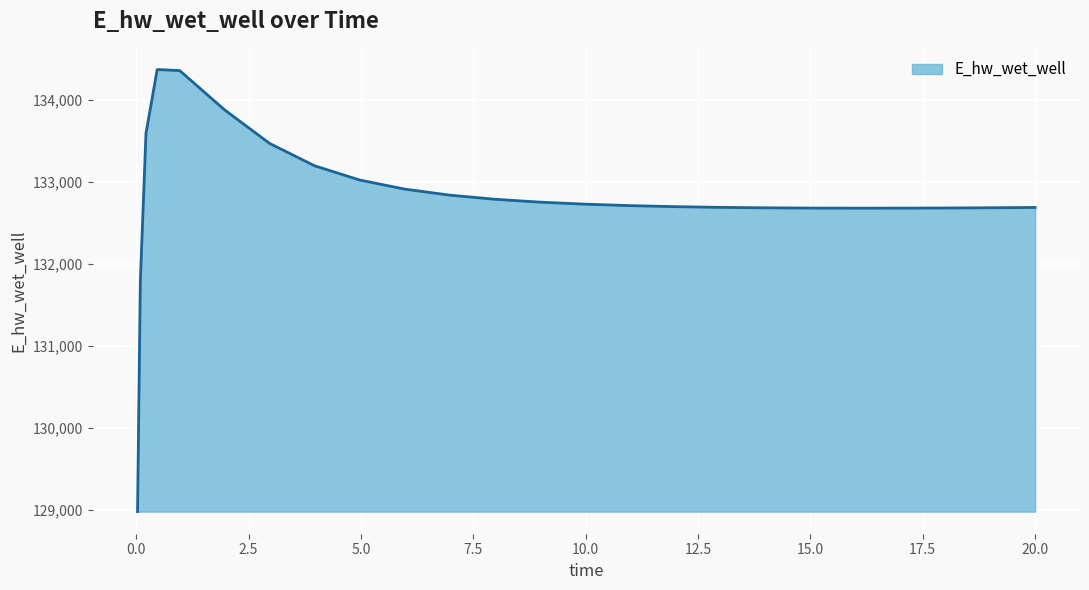

What is the maximum value shown in the chart?

134373.4